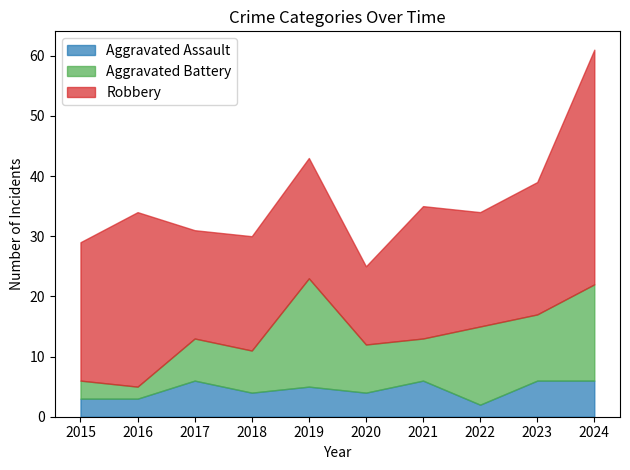

What is the average value of the Aggravated Assault series?

4